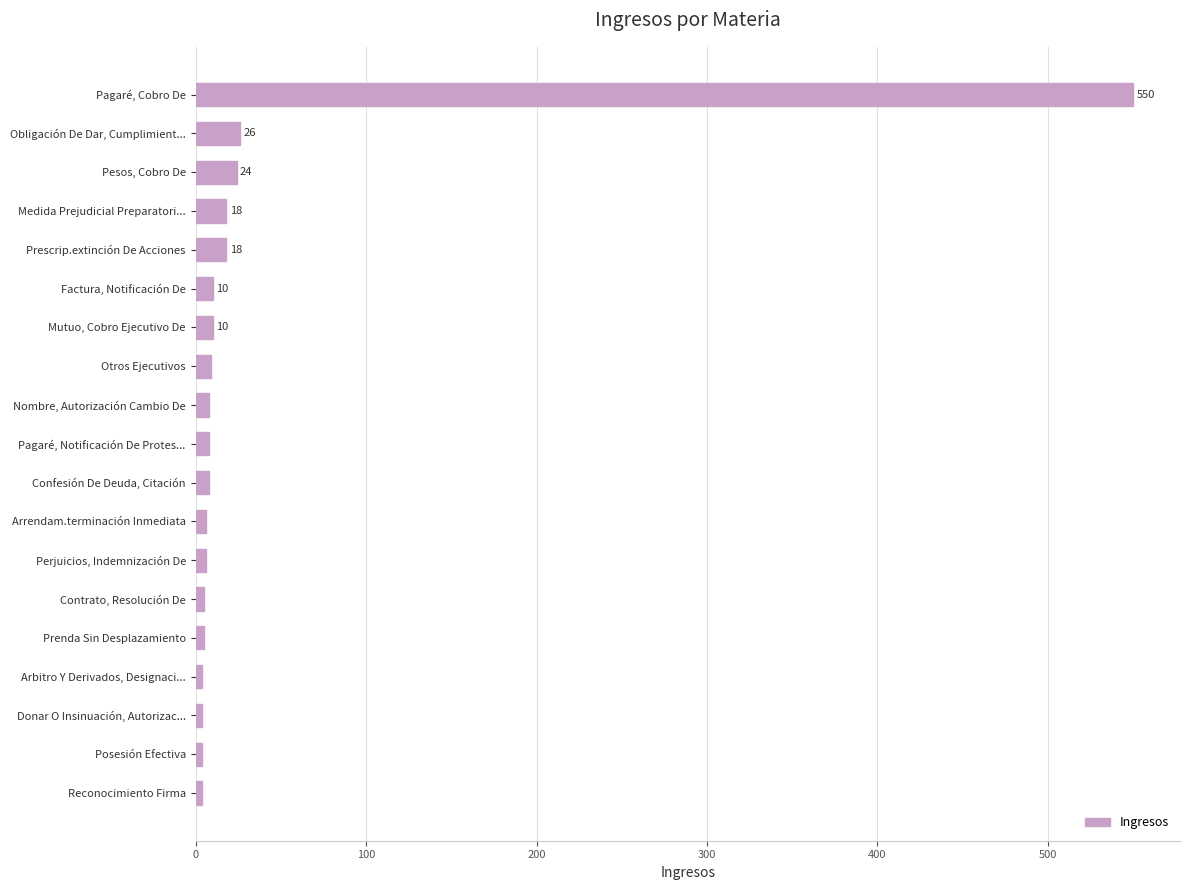

Between Reconocimiento Firma and Pagaré, Cobro De, which is larger?

Pagaré, Cobro De